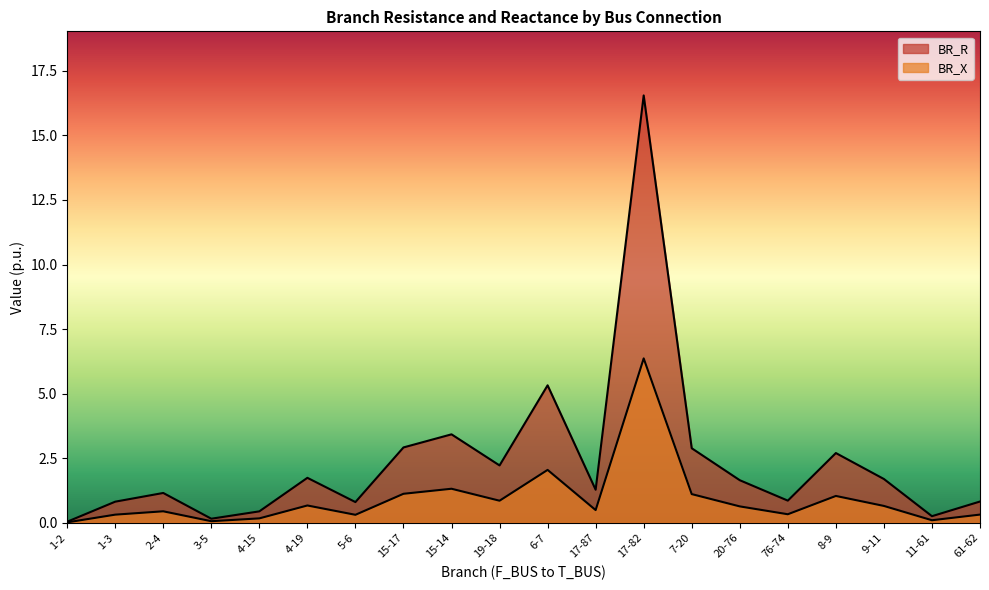

What is the sum of the BR_X values at 4-15 and 15-14?

1.5